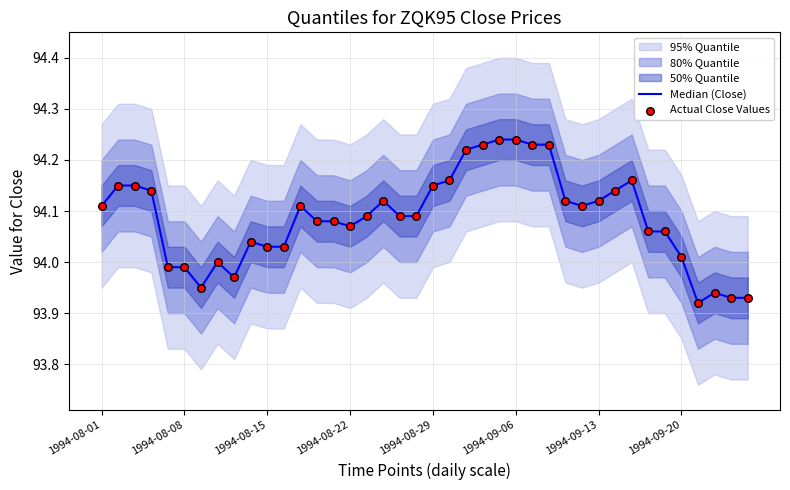

At how many categories does at least one series exceed 94?

31